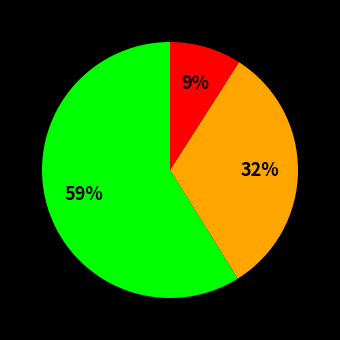

To the nearest percent, what is the average slice percentage?

33%